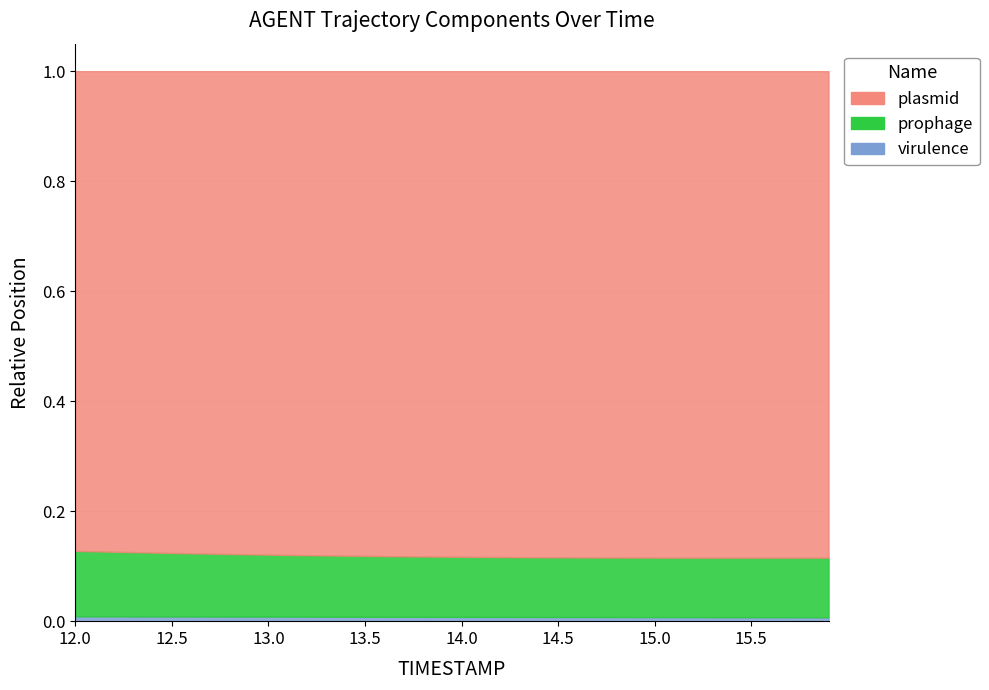

What is the label of the 8th point from the left?

15.5